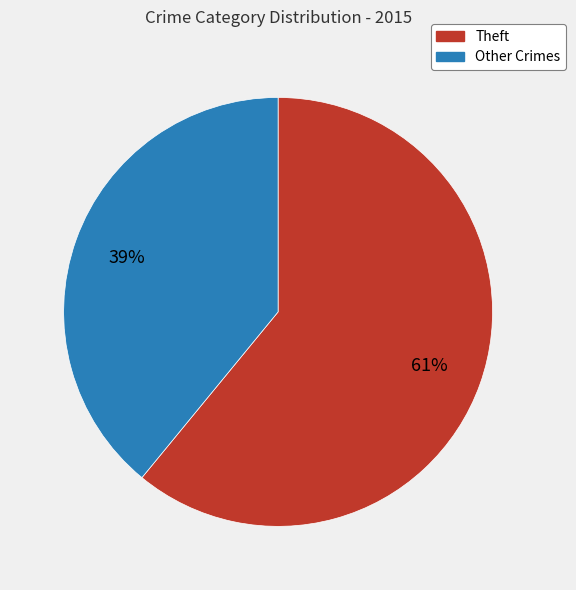

To the nearest percent, what is the difference between the largest and smallest slice percentages?

22%